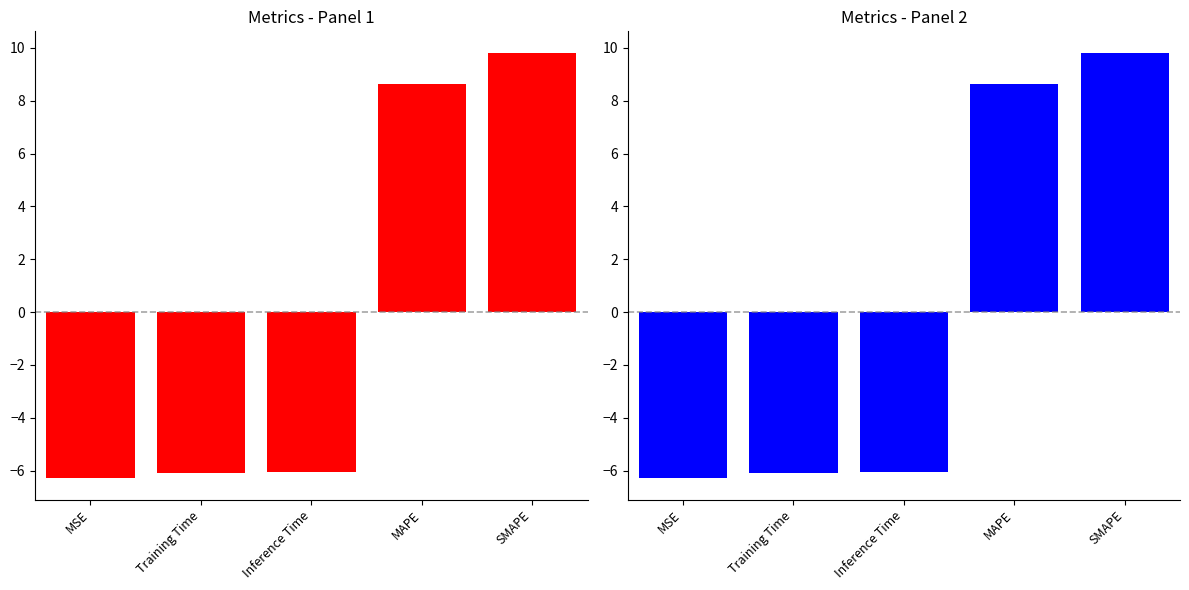

The value at Inference Time is -6.1. True or false?

True